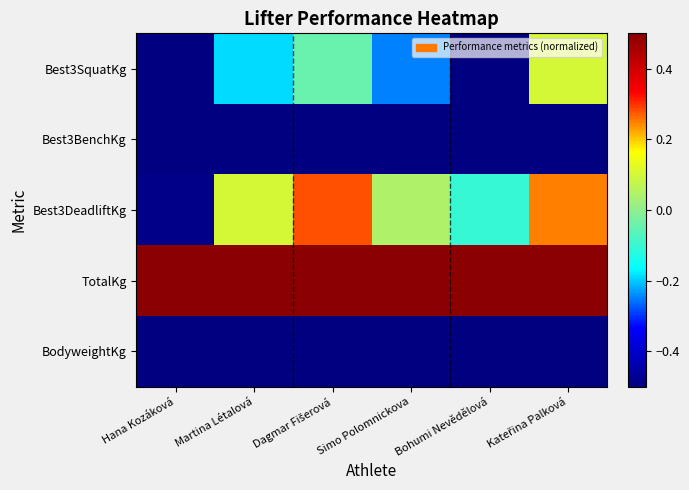

List the series in order of their peak value, lowest first.

Best3BenchKg, BodyweightKg, Best3SquatKg, Best3DeadliftKg, TotalKg